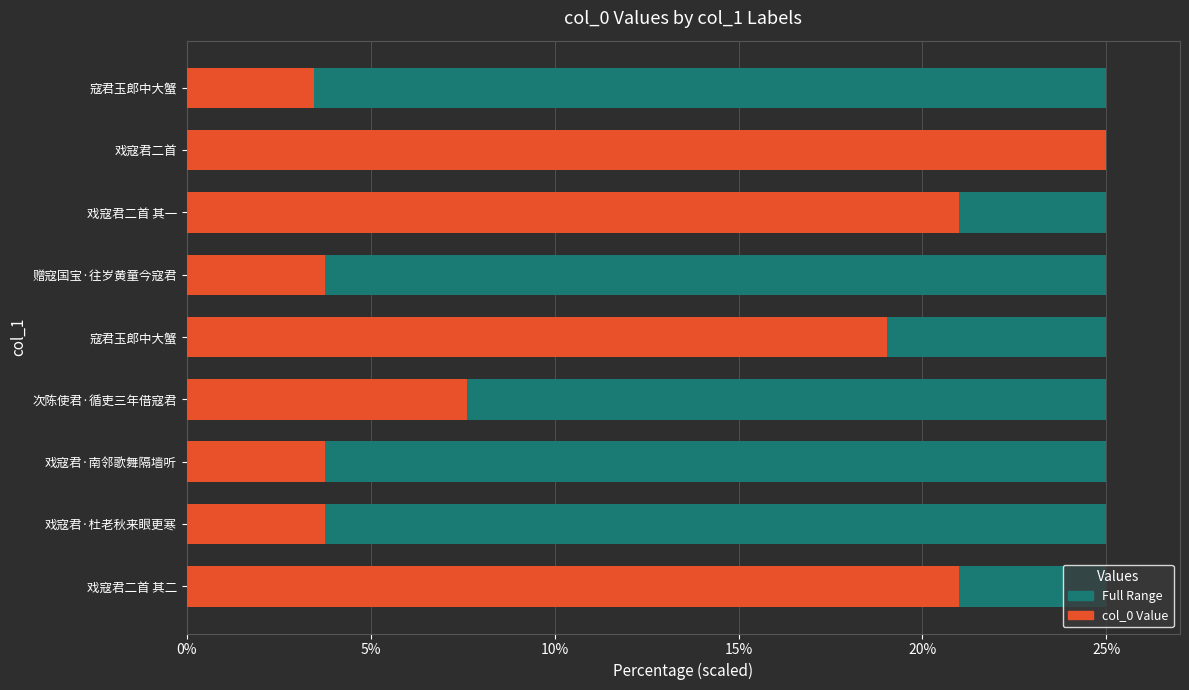

Does the chart contain any negative values?

No